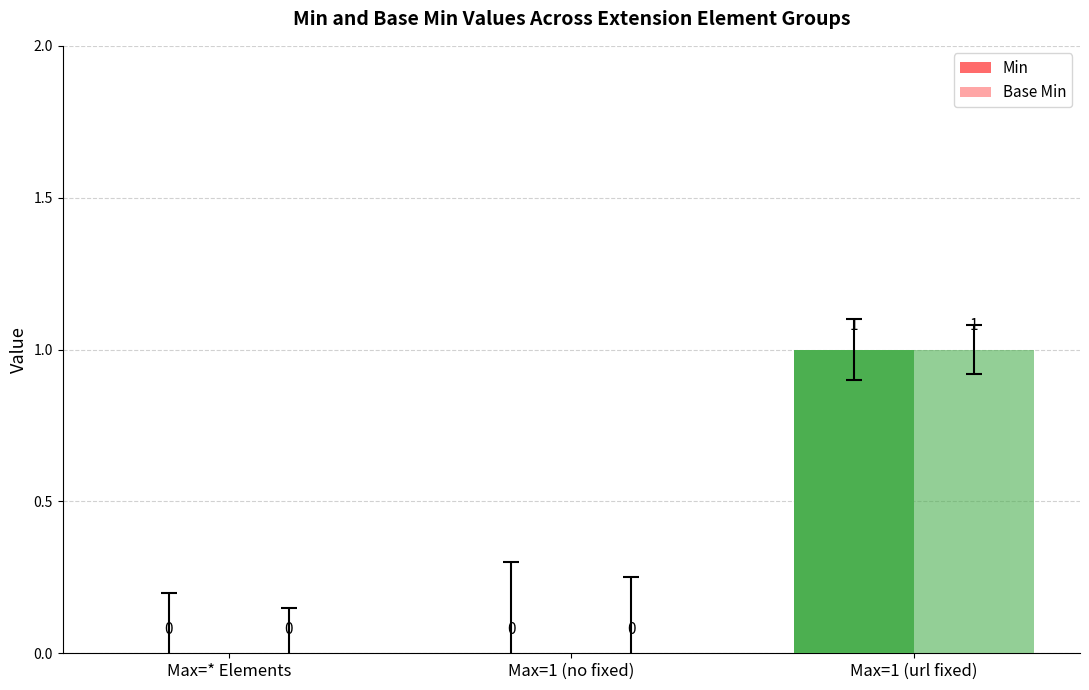

How many values in Min are above zero?

1